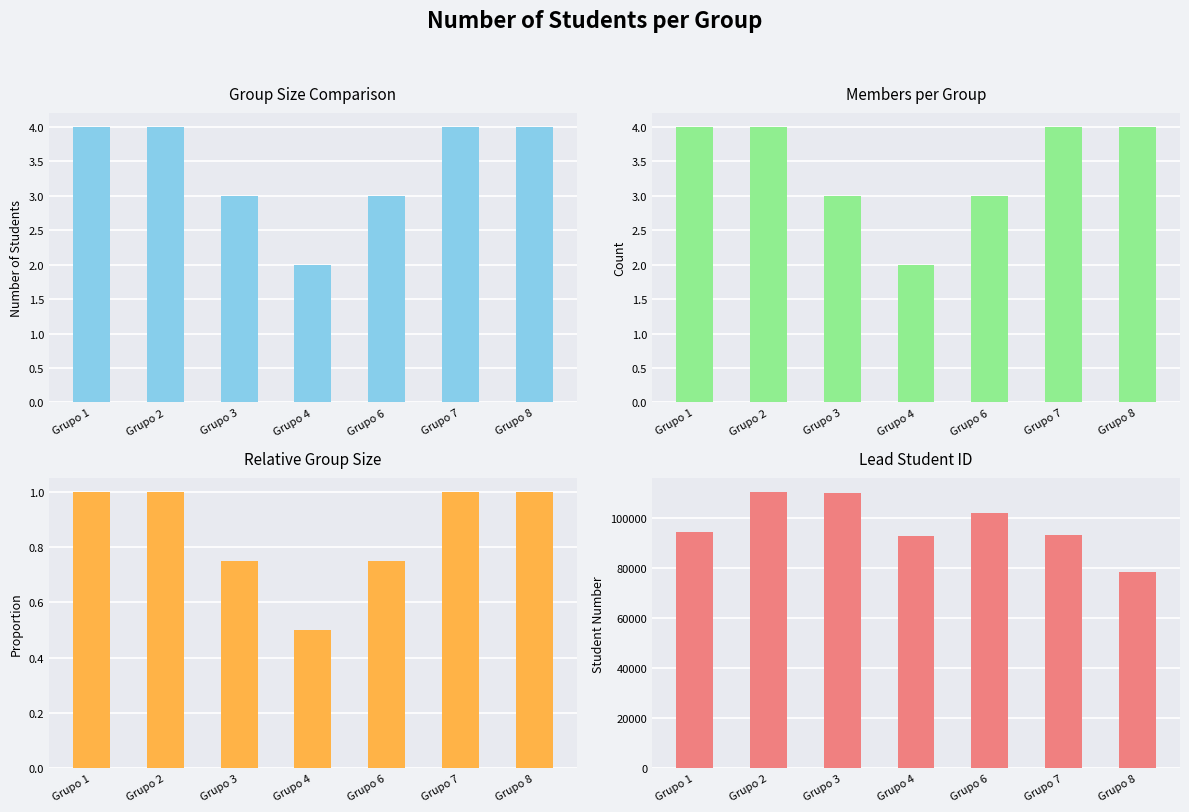

Count the Members per Group values in the range 3 to 4.

6